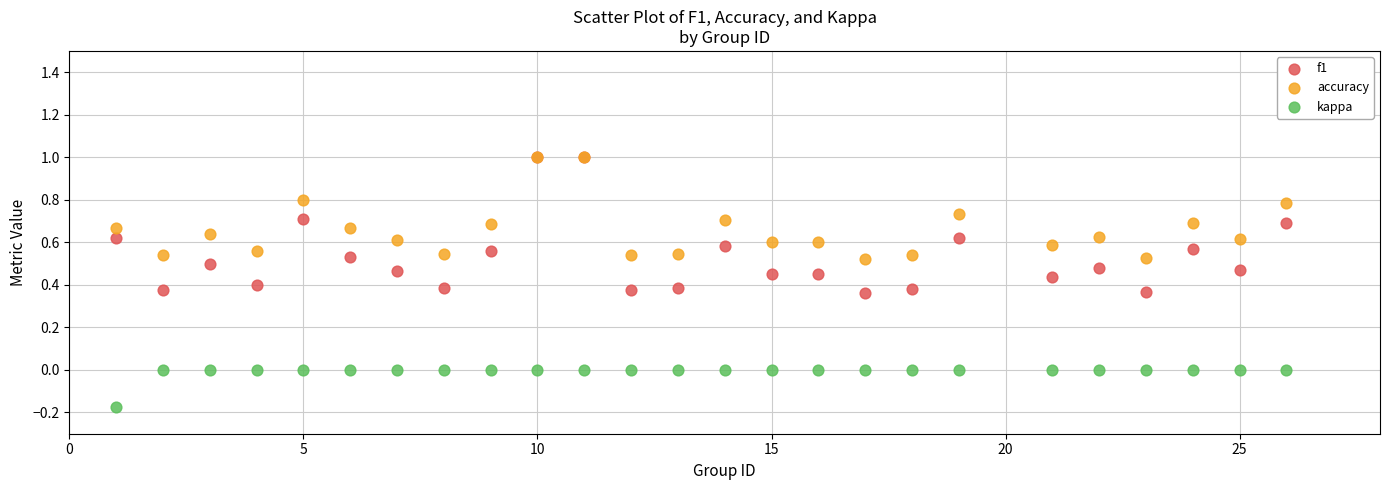

What are all the series names shown in the legend?

f1, accuracy, kappa